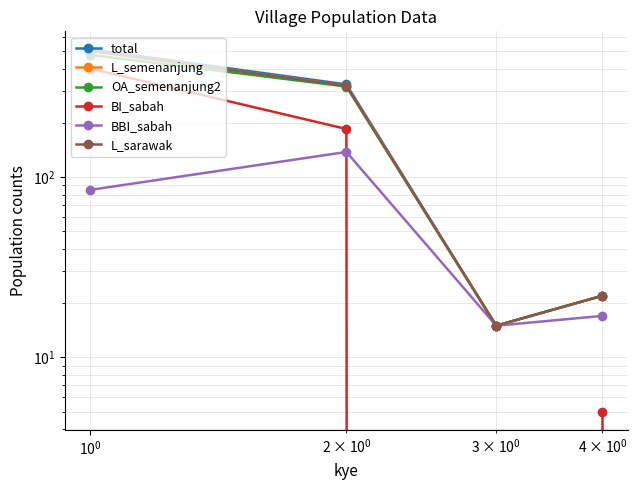

Does the chart have visible grid lines?

Yes